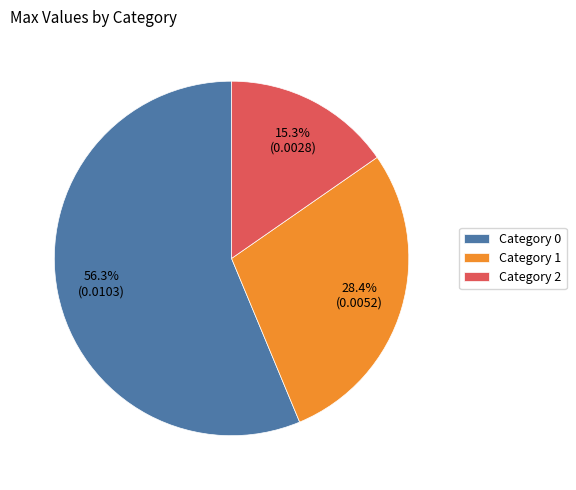

Is the sum of Category 0 and Category 1 greater than half?

Yes